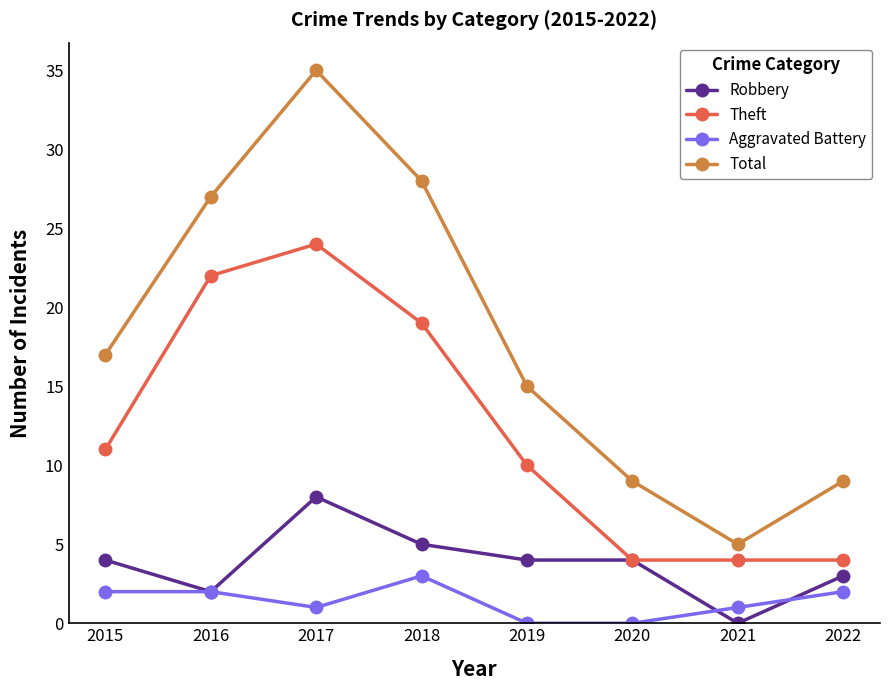

Reading left to right, what are all the values shown in this chart?

Robbery: 4	2	8	5	4	4	0	3
Theft: 11	22	24	19	10	4	4	4
Aggravated Battery: 2	2	1	3	0	0	1	2
Total: 17	27	35	28	15	9	5	9